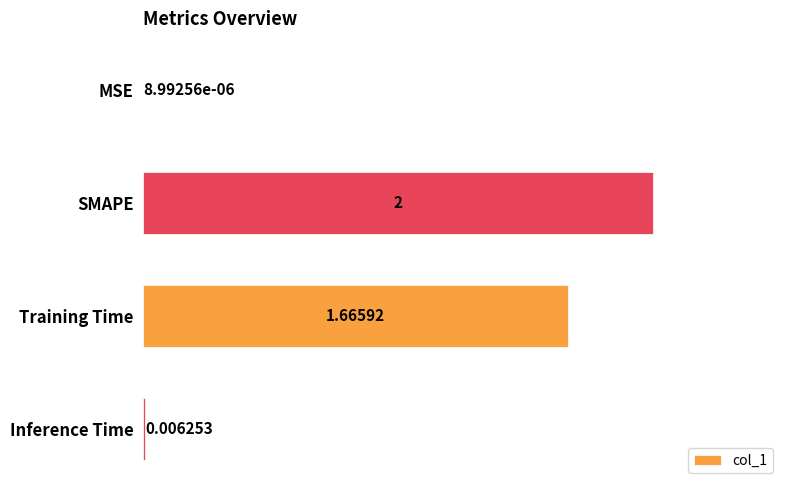

What is the average value?

0.9